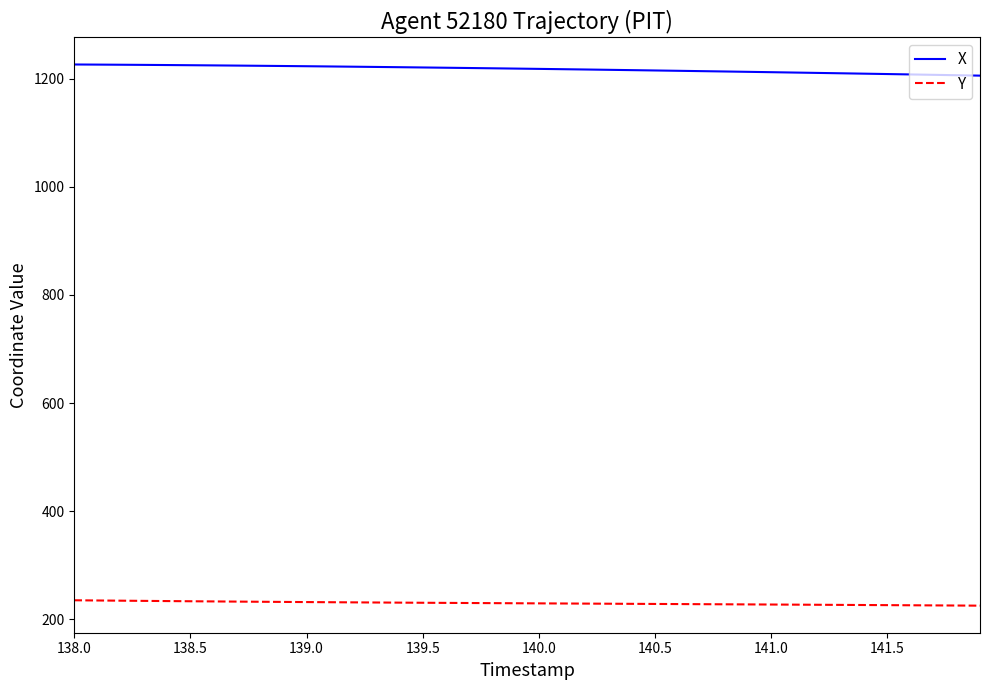

What is the greatest value displayed?

1226.5